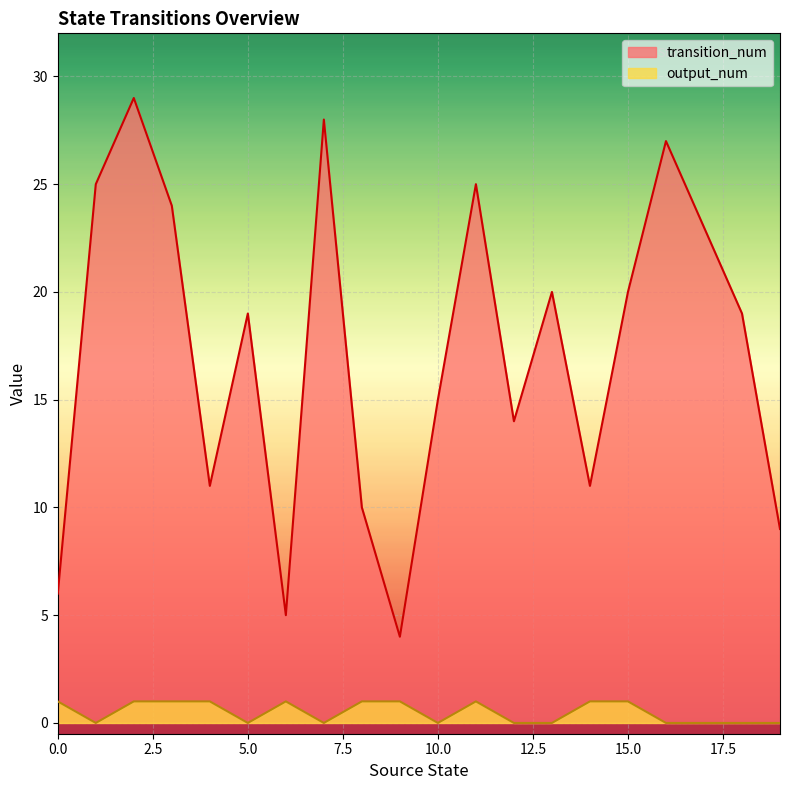

Between 2 and 18, which series saw the biggest shift?

transition_num